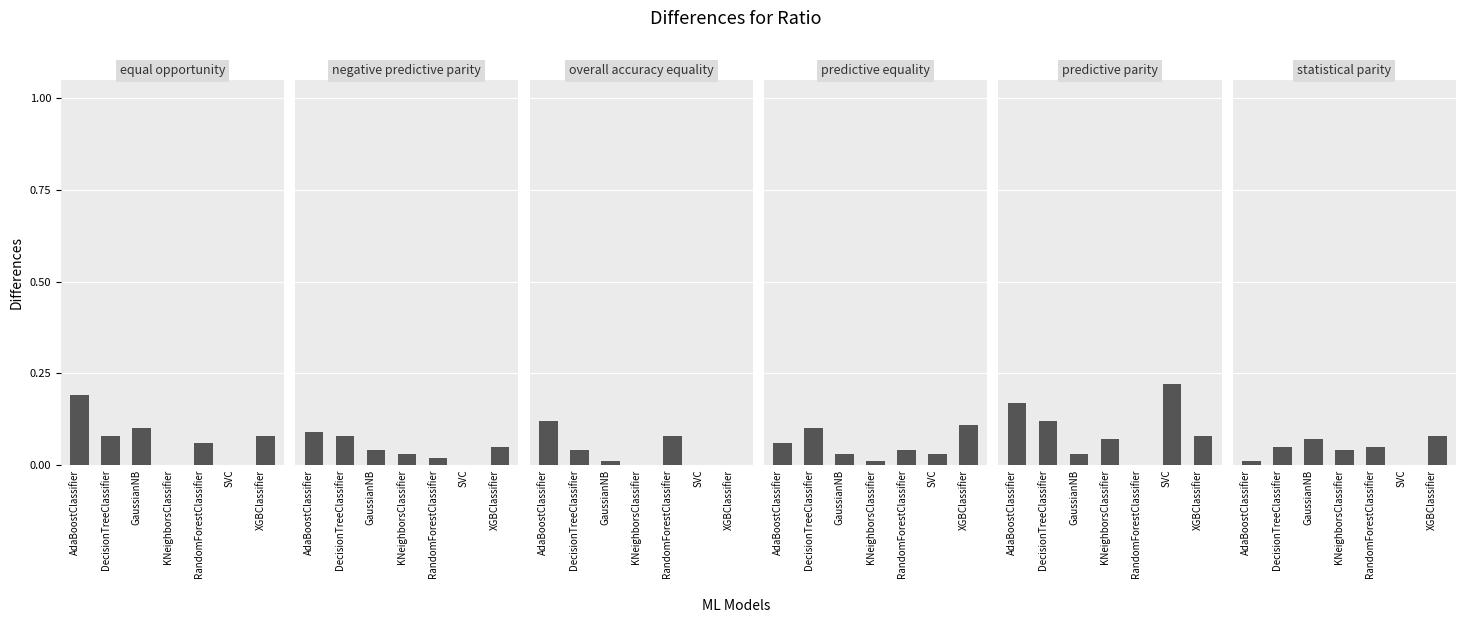

What is the maximum value for statistical parity?

0.1